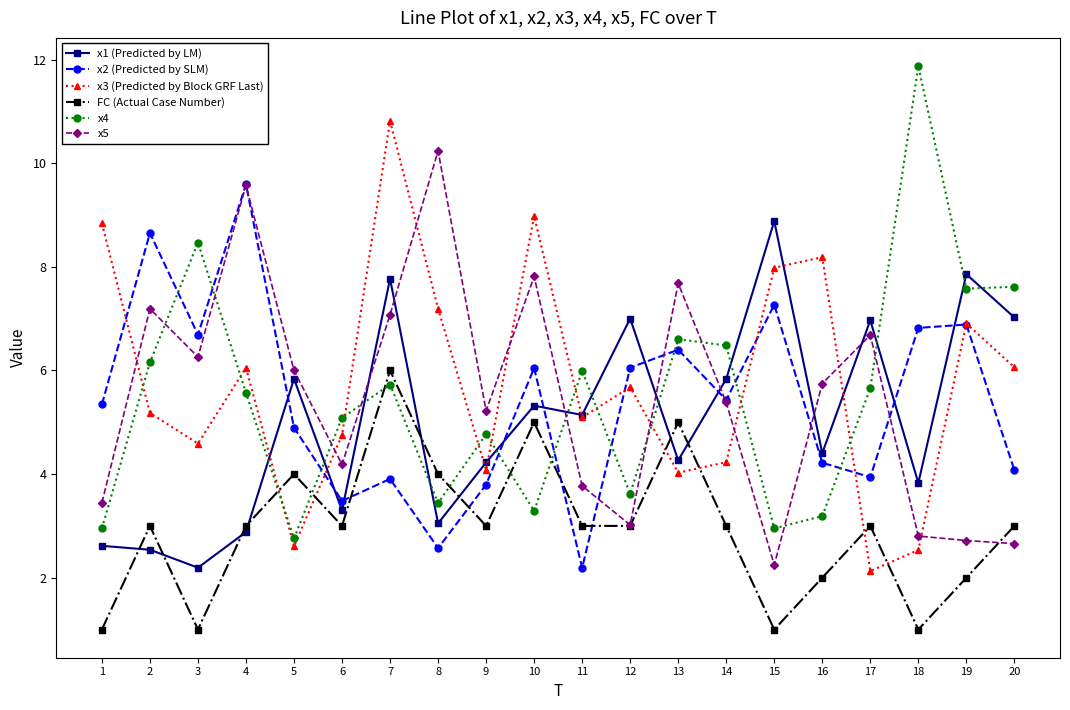

What is the difference between the maximum and minimum values in the x1 (Predicted by LM) series?

6.7